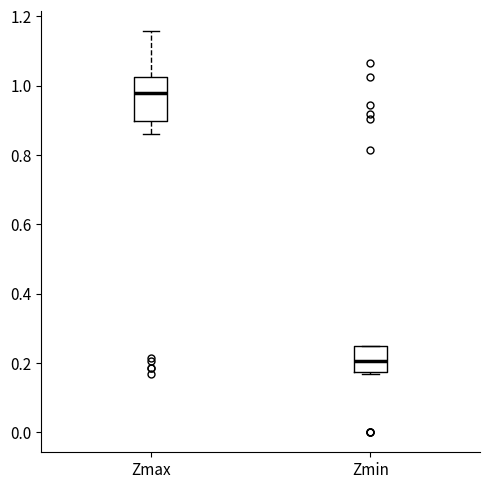

Comparing the boxes themselves (not the whiskers), which one is the tallest?

Zmax